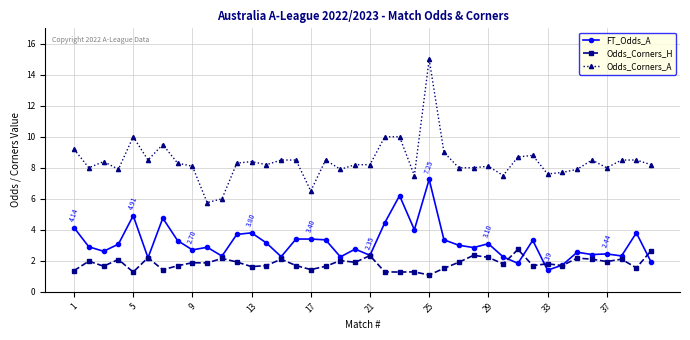

What is the sum of all Odds_Corners_H values?

72.9